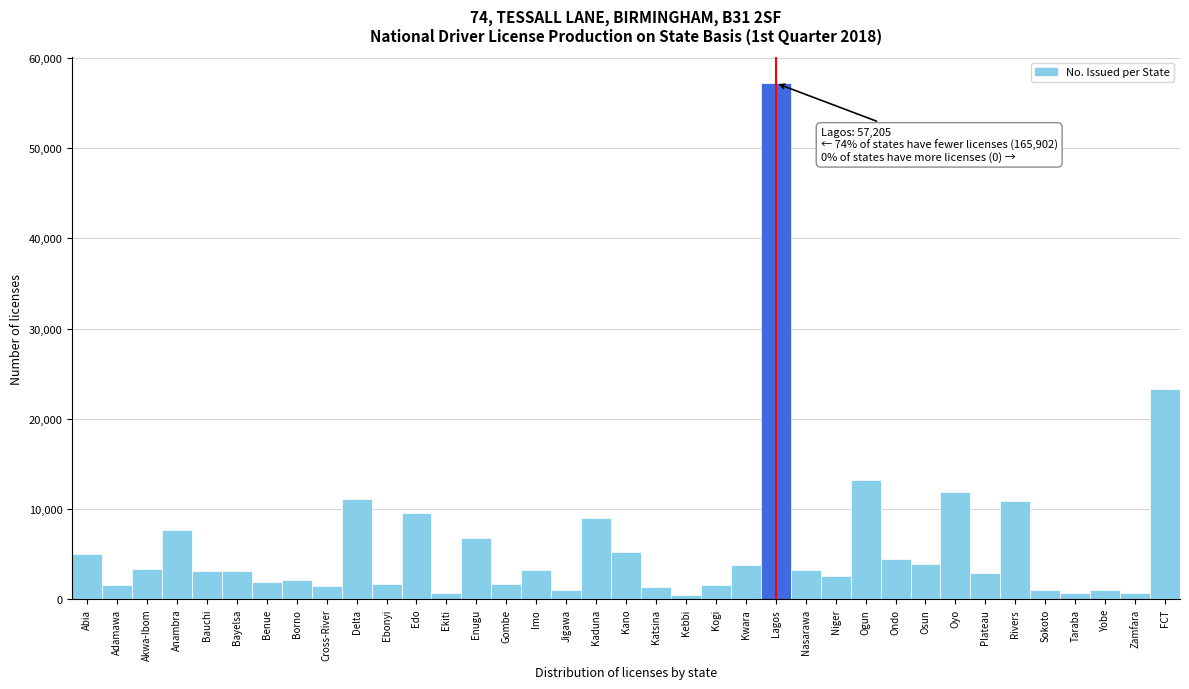

At which label is the value closest to 28807?

FCT